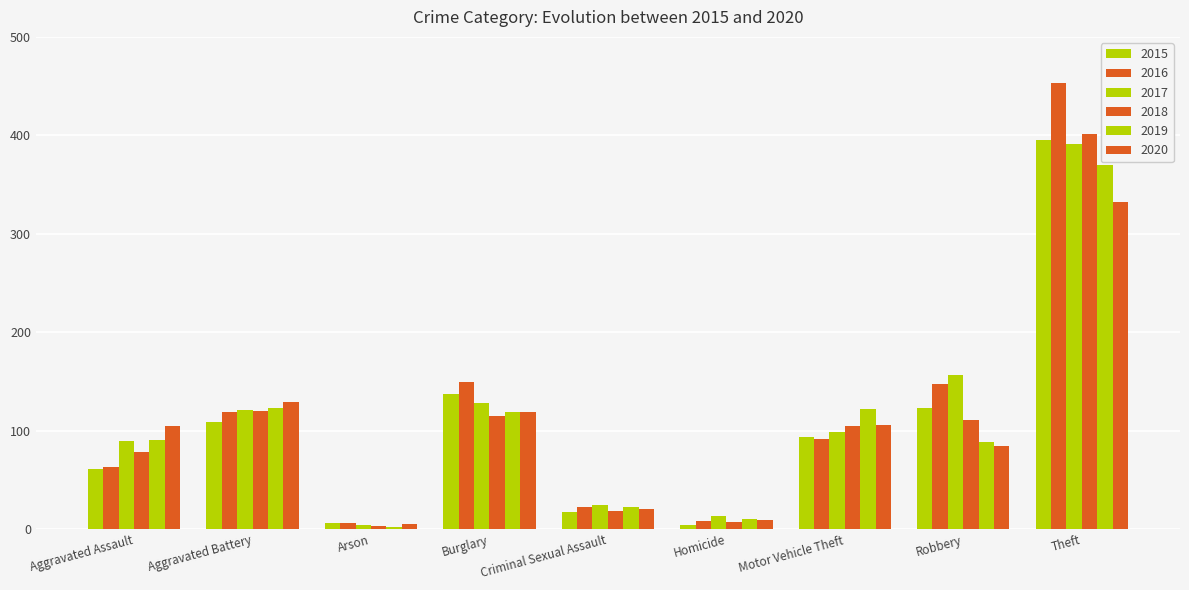

Rank the series by their maximum value, from lowest to highest.

2020, 2019, 2017, 2015, 2018, 2016